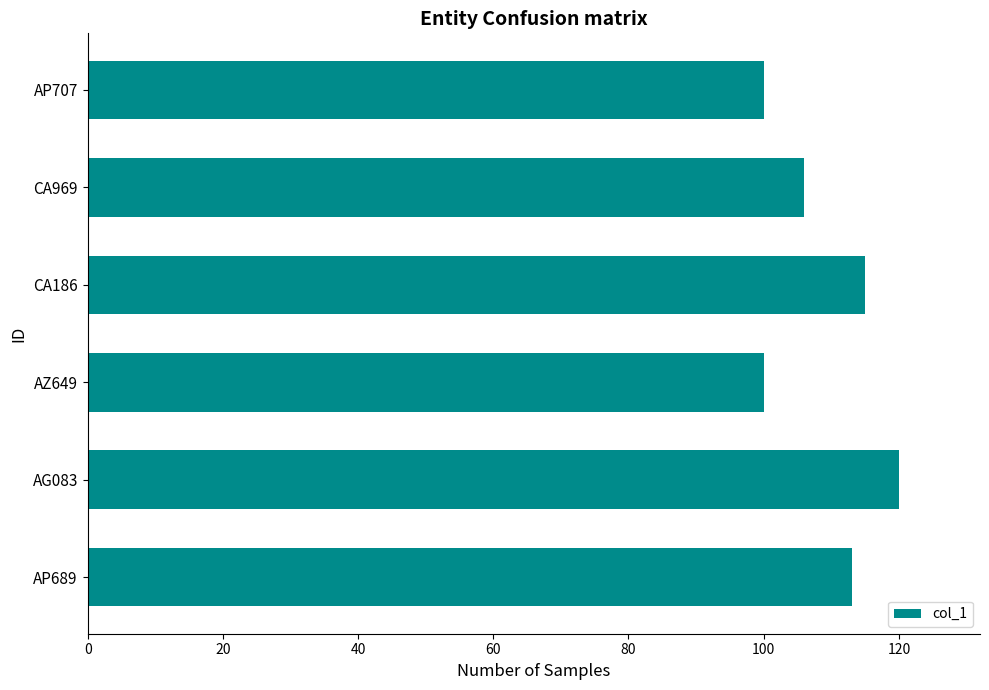

What is the sum of the values at CA186 and AP689?

228